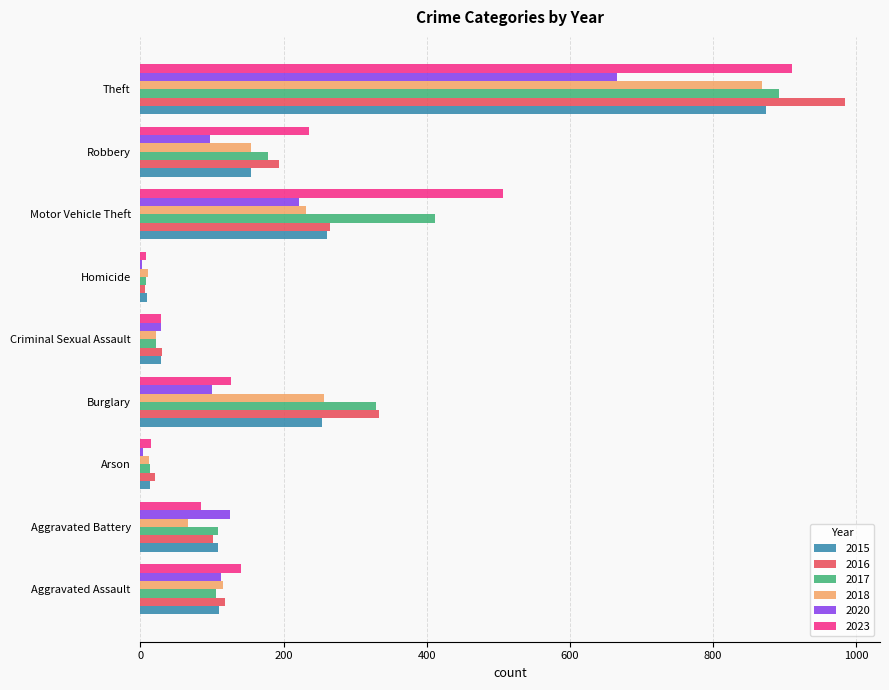

Which category has the highest value across all series?

Theft